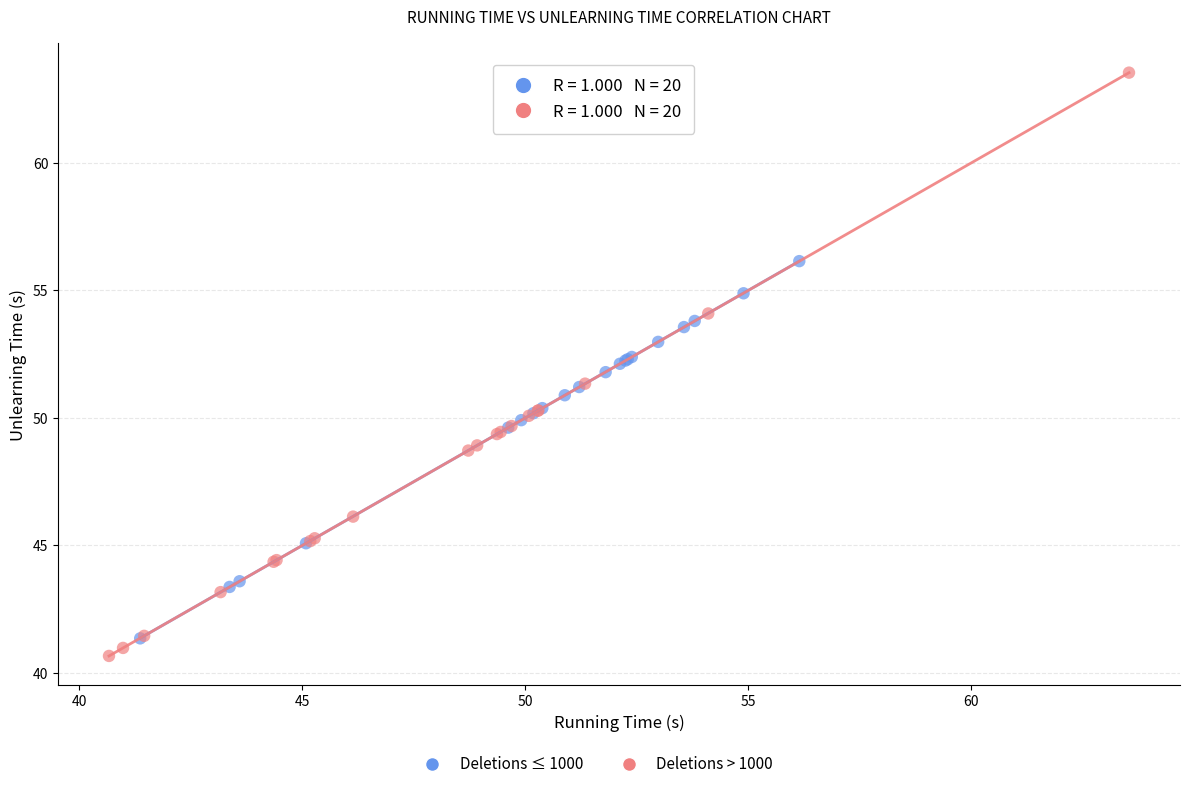

Which series has the largest Y range (max minus min)?

Deletions > 1000